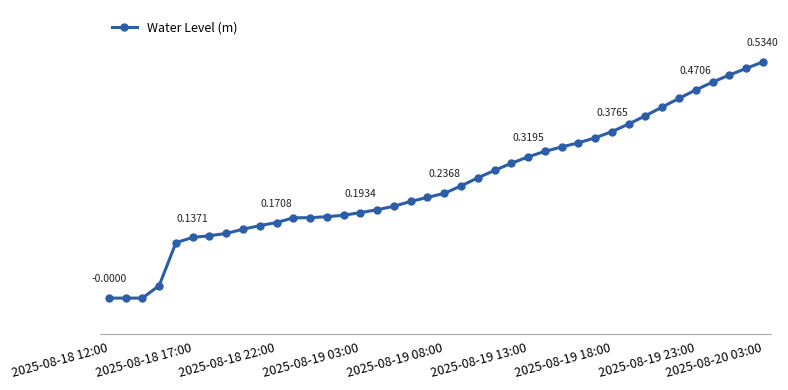

Is this an area chart (filled region under the line)?

No